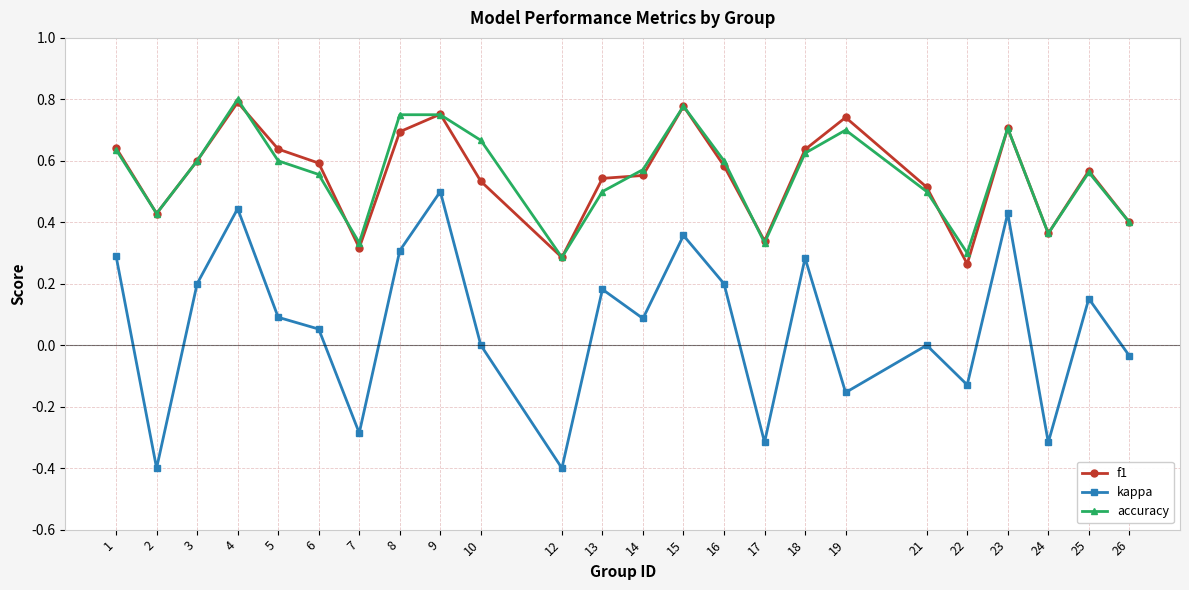

What is the minimum value for kappa?

-0.4